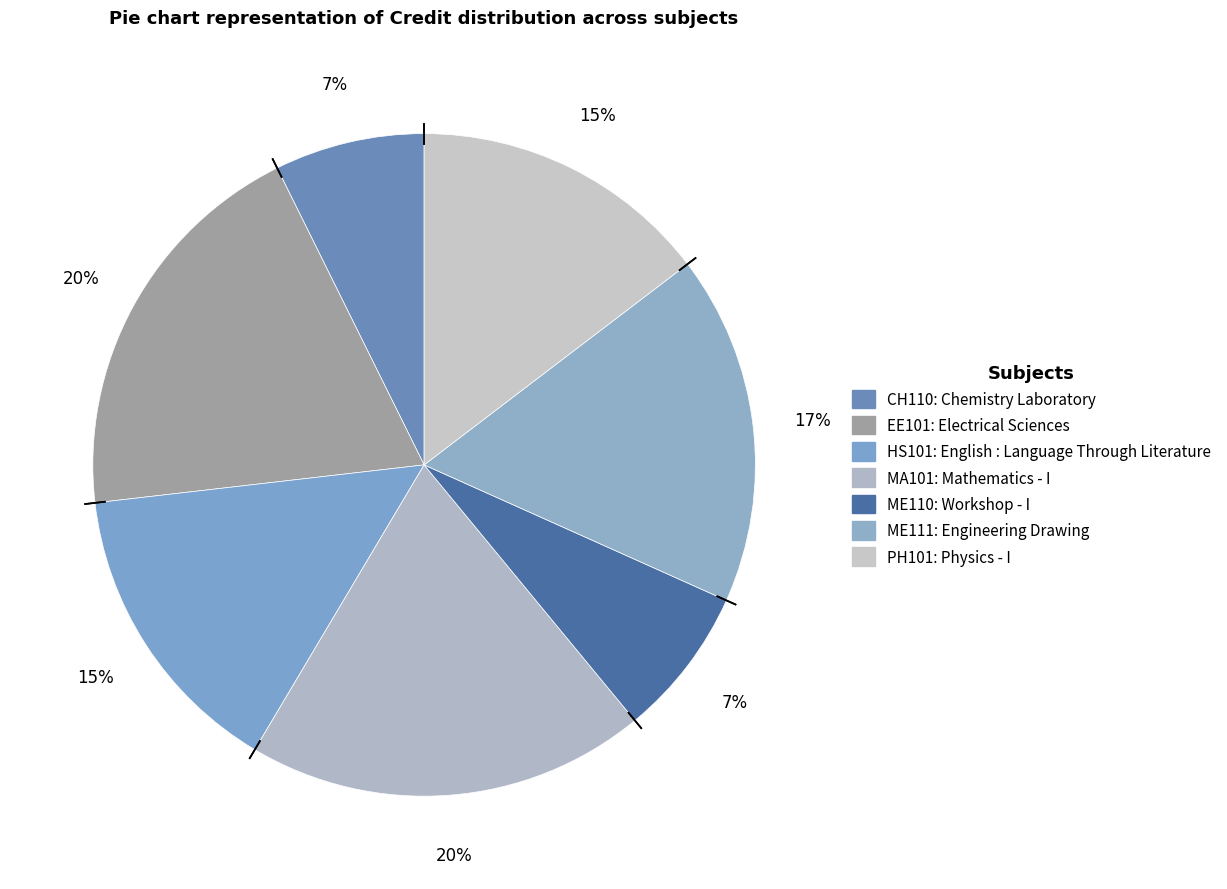

Count the number of slices in the pie.

7